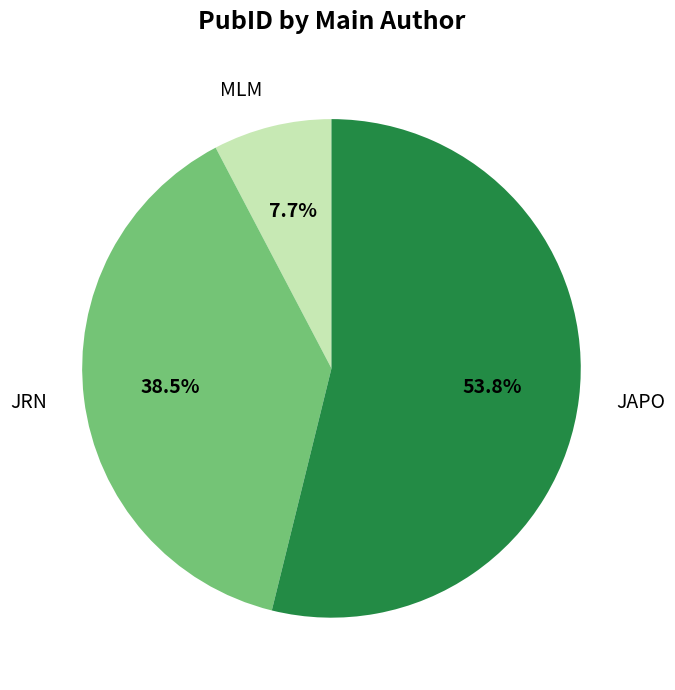

What is the smallest slice in the pie chart?

MLM